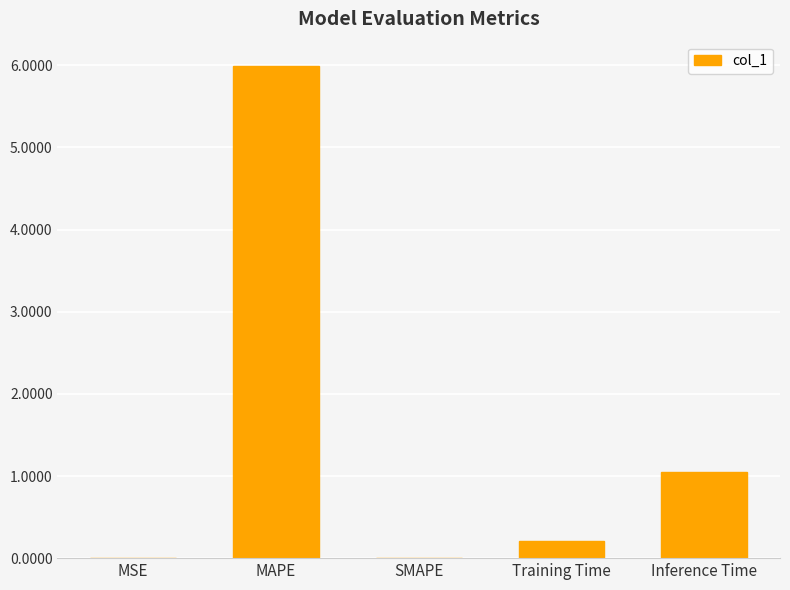

What is the sum of the values at MSE and MAPE?

6.0